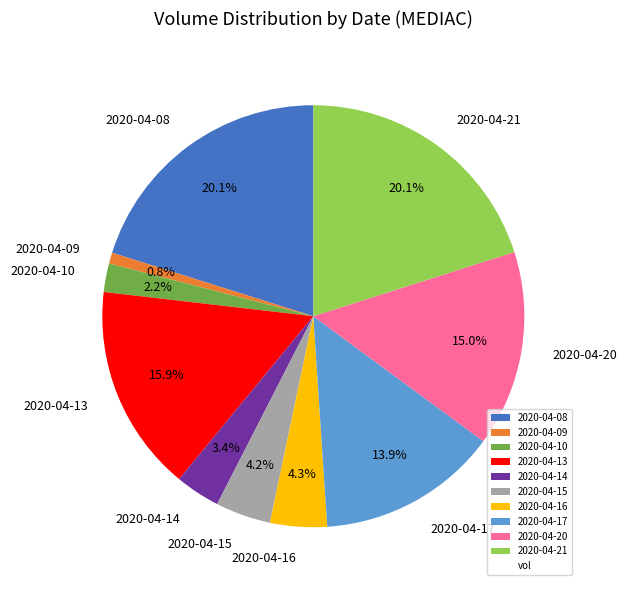

How many segments does this pie chart have?

10